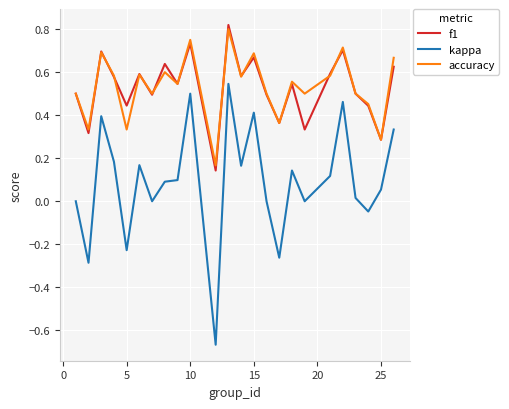

Which series has the largest range (max minus min)?

kappa